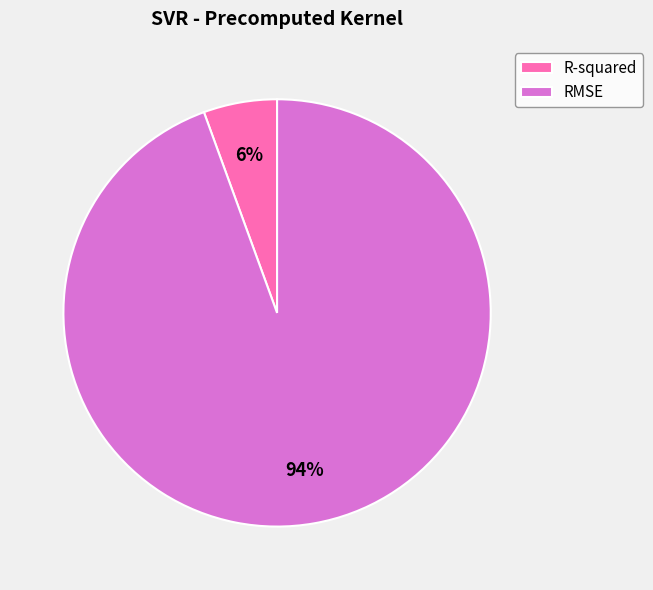

How many segments does this pie chart have?

2